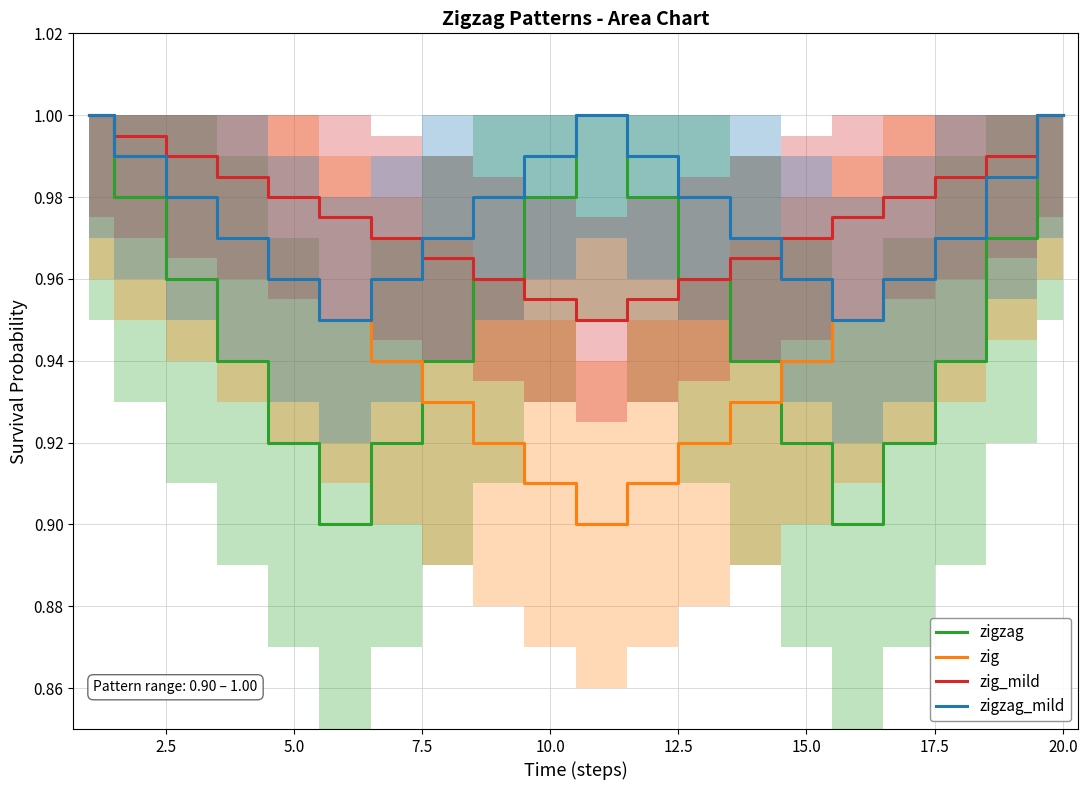

Which series has the largest total across all categories?

zigzag_mild